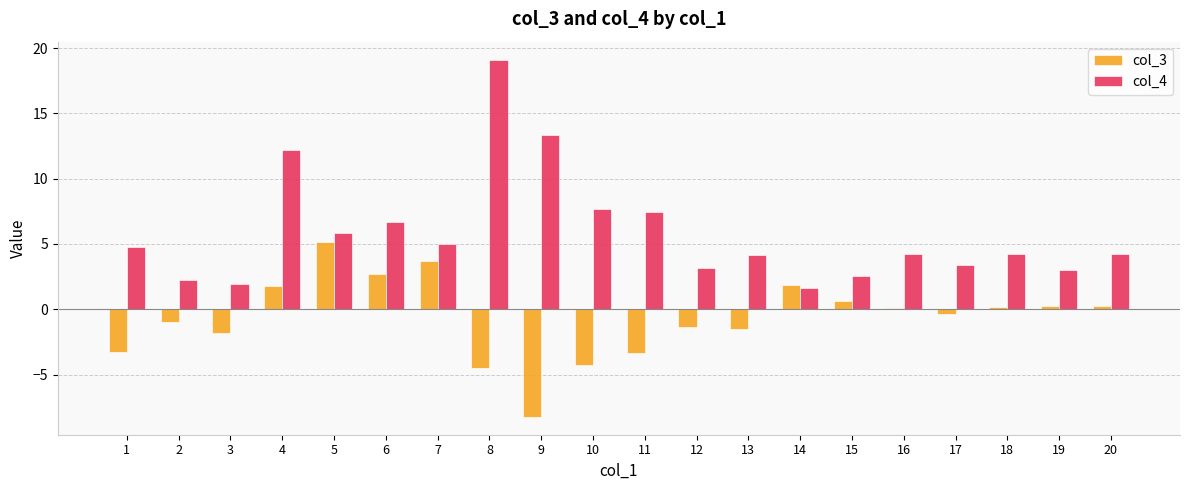

Is it true that col_3 equals -2.5 at 8?

False